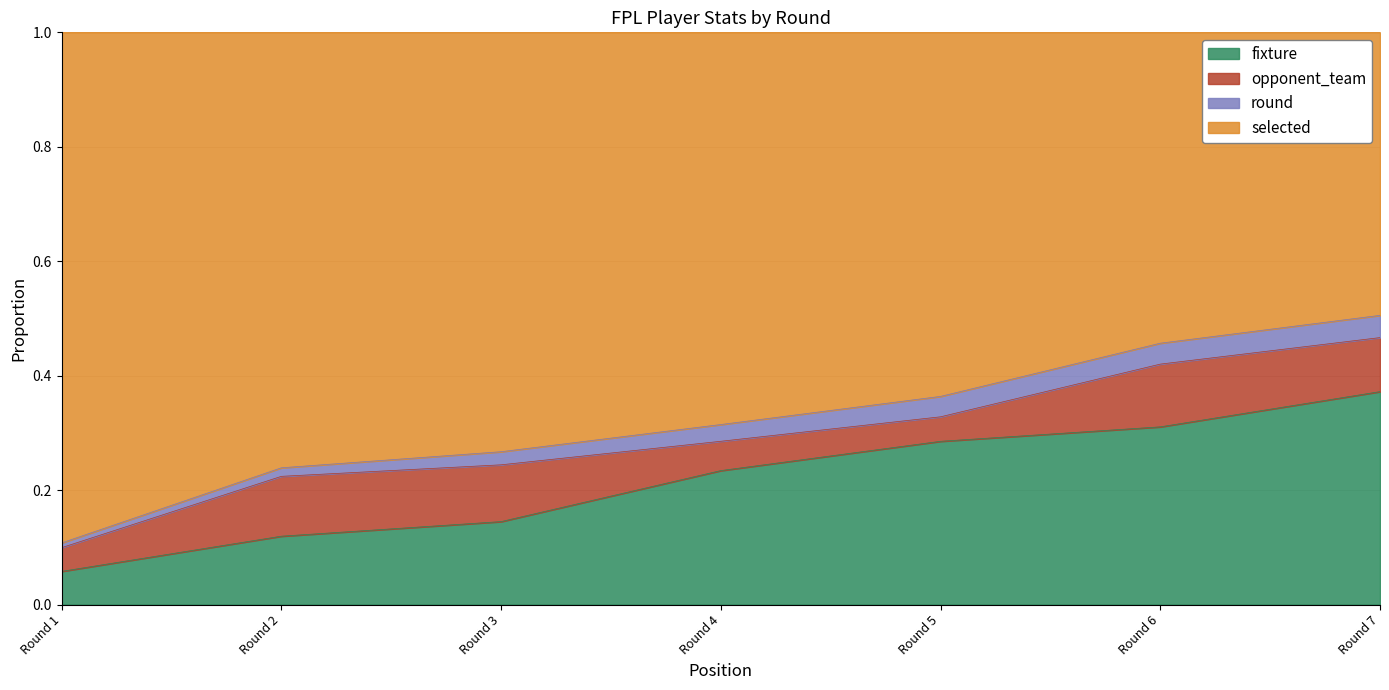

List the labels in order of fixture value, largest first.

Round 7, Round 6, Round 5, Round 4, Round 3, Round 2, Round 1